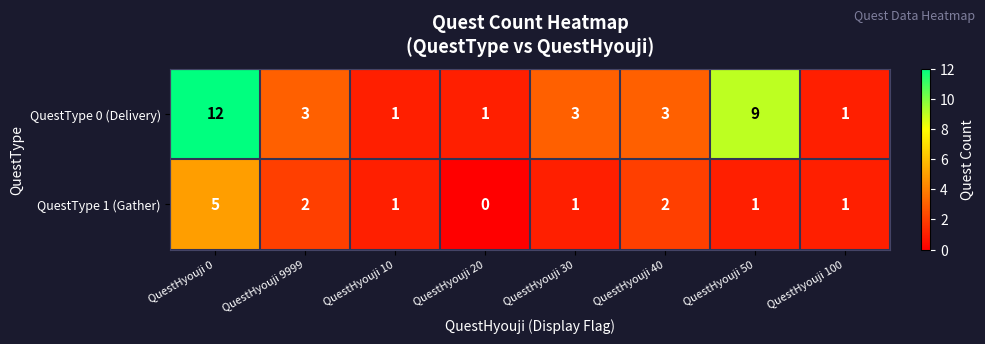

At which label does QuestType 1 (Gather) first exceed 1?

QuestHyouji 0